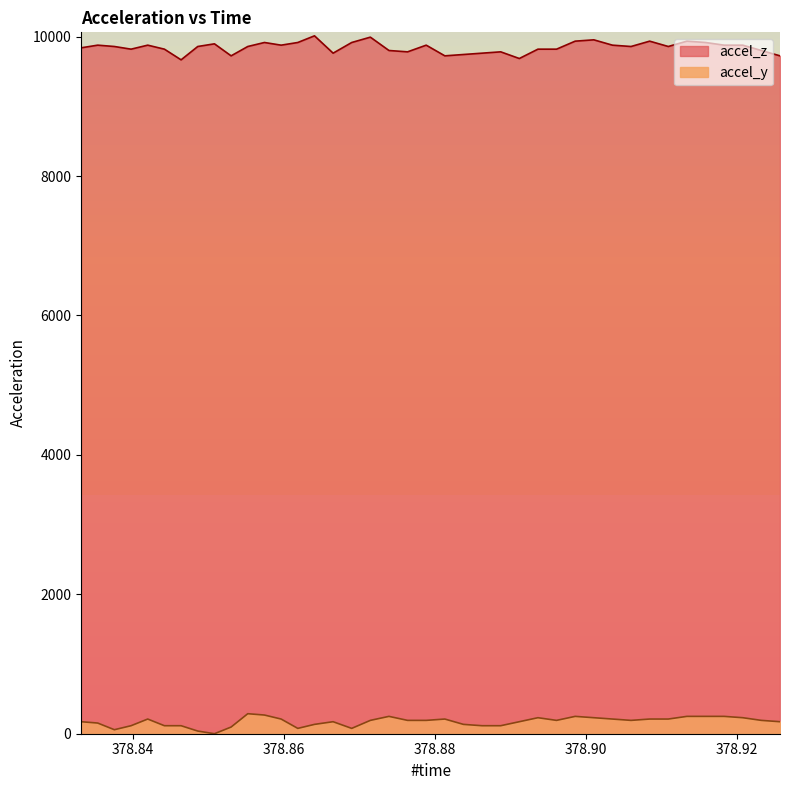

What is the value of the accel_z point at the 8th from the left?

9858.4